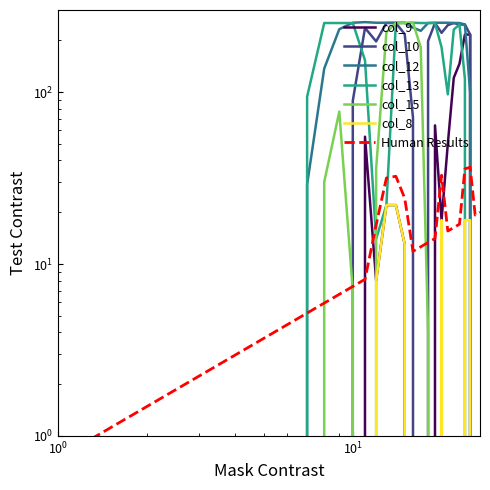

Where is the first local maximum for col_15?

9